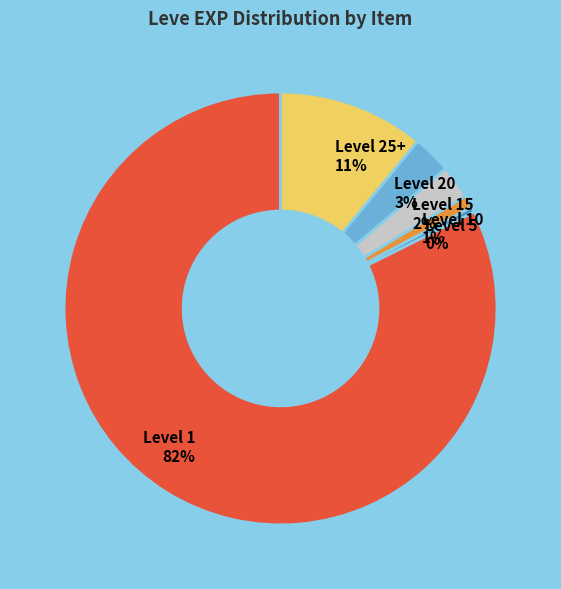

Combined, do Level 1 and Level 10 account for over 50%?

Yes